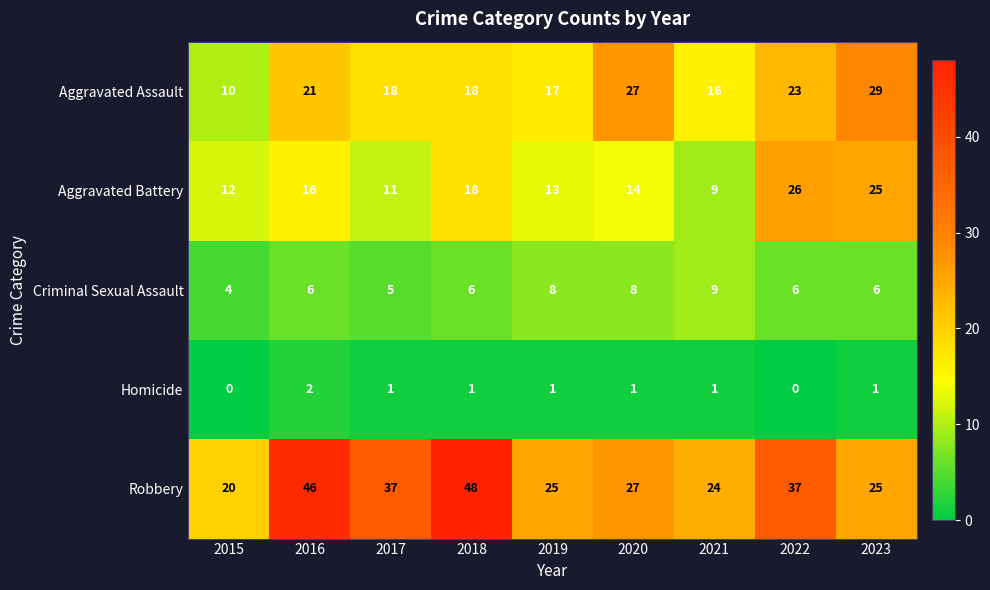

What is the average value of the Aggravated Assault series?

20